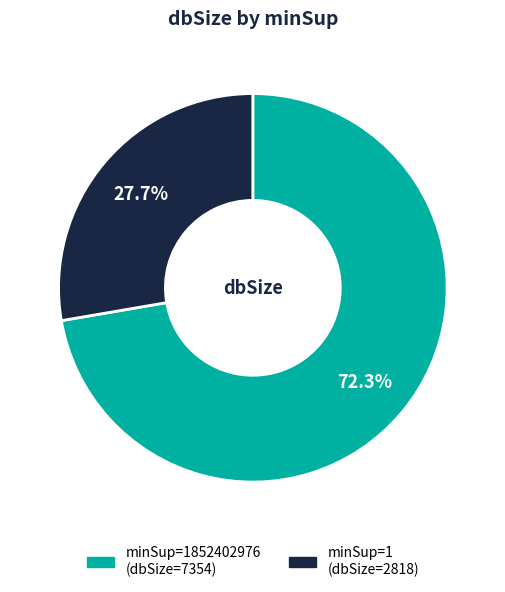

Is there any slice that represents more than half of the pie?

Yes